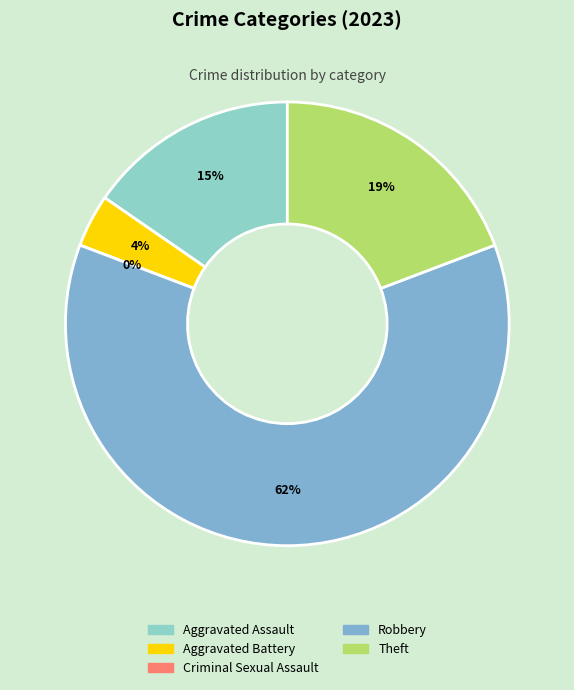

How many segments does this pie chart have?

5